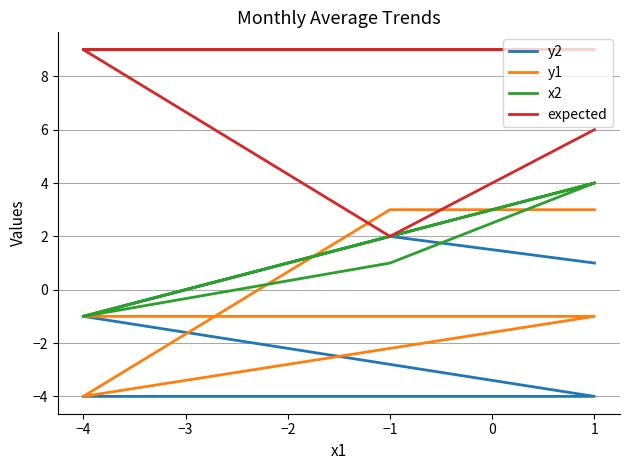

The value of expected at −4 is 5. True or false?

False